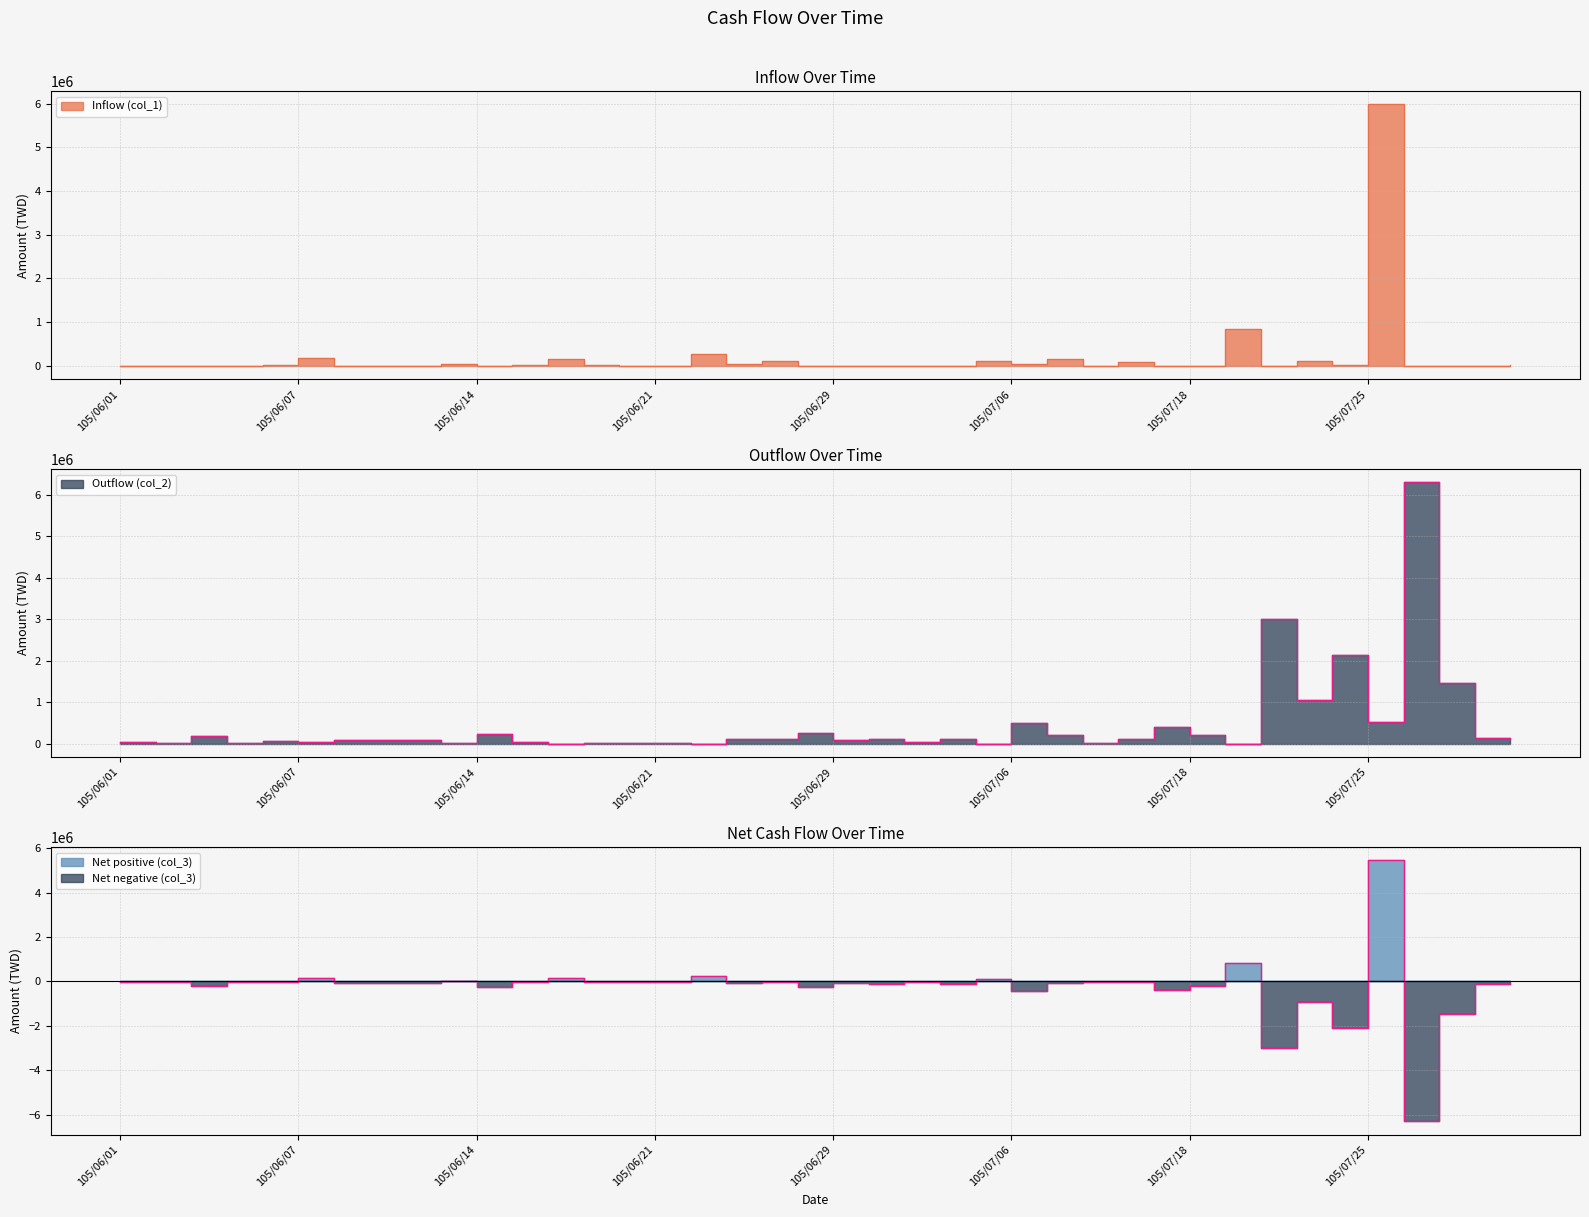

Which category has the lowest value across all series?

105/07/26